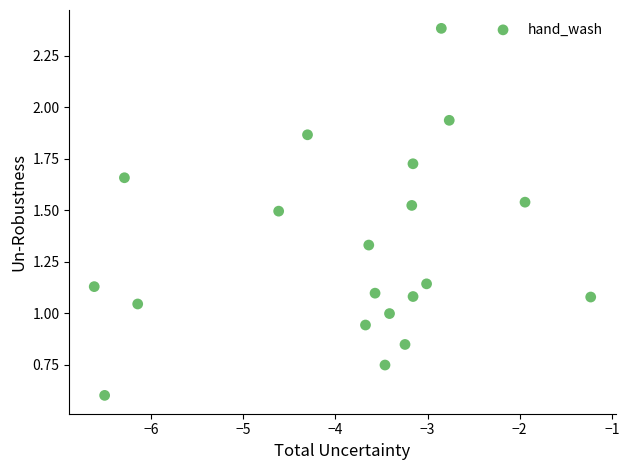

What is the range of X values (max minus min)?

5.4